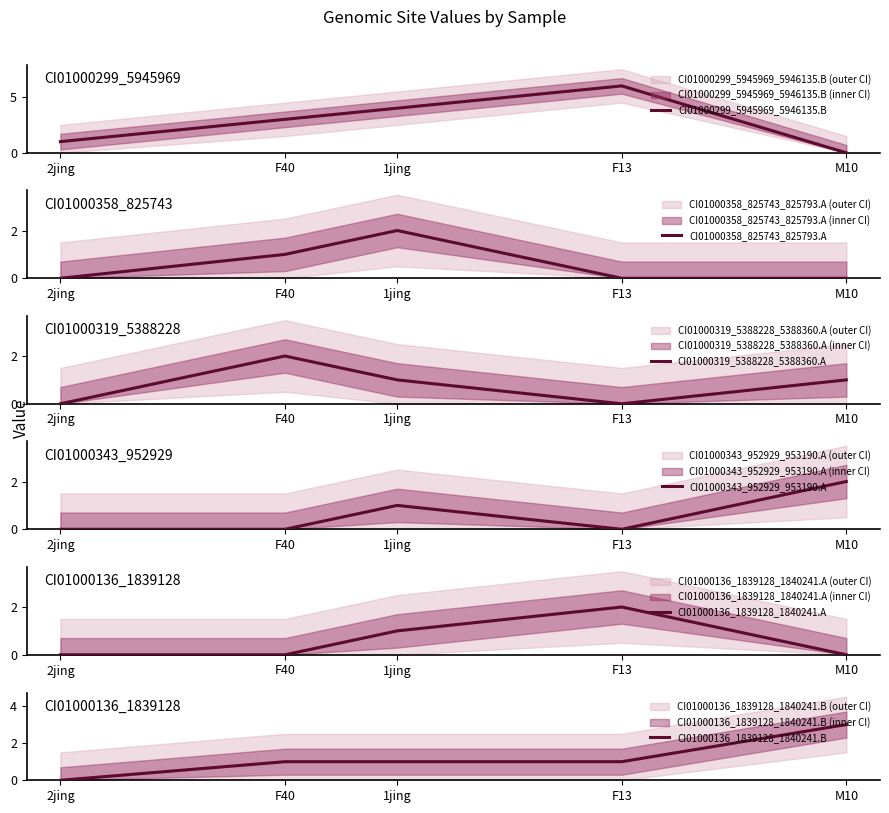

Rank the series at F13 from highest to lowest value.

CI01000299_5945969_5946135.B, CI01000136_1839128_1840241.A, CI01000136_1839128_1840241.B, CI01000358_825743_825793.A, CI01000319_5388228_5388360.A, CI01000343_952929_953190.A